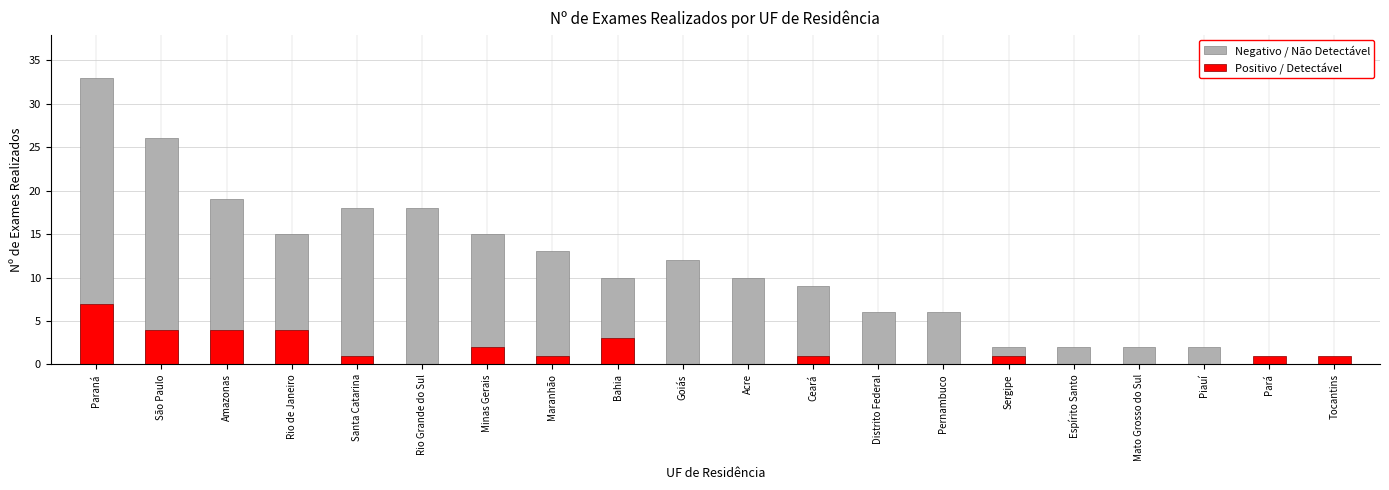

Rank the series at Pernambuco from highest to lowest value.

Negativo / Não Detectável, Positivo / Detectável